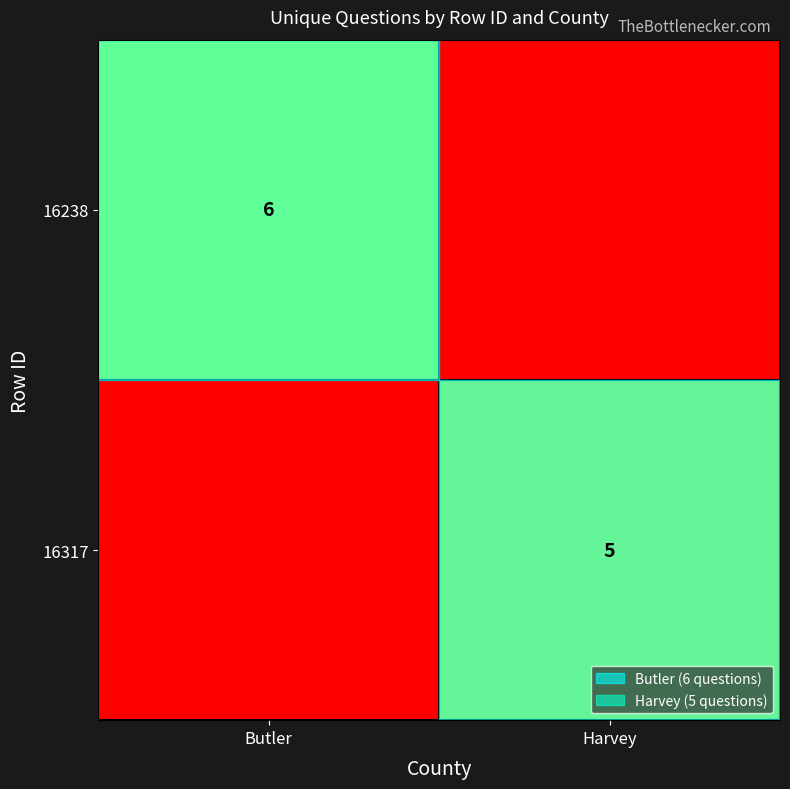

True or false: 16317 has a value of 5 at Harvey.

True